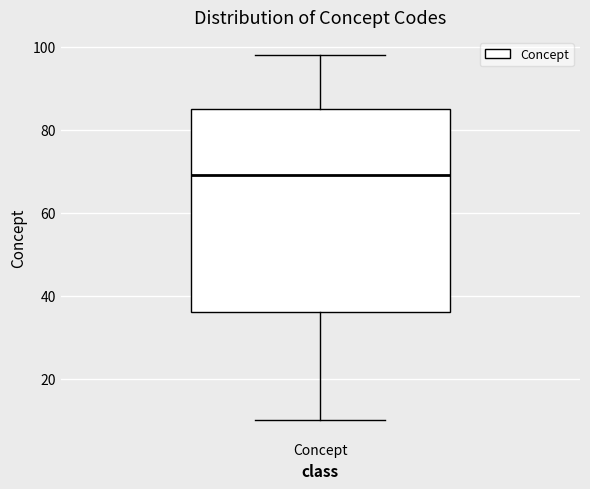

Transcribe this box plot: give where the median line is, the range the box spans, and where the two whiskers end, as read against the y-axis. The values are not printed on the chart, so give them approximately, as read against the axis.

median 70, box 36 to 86, whiskers 10 to 98